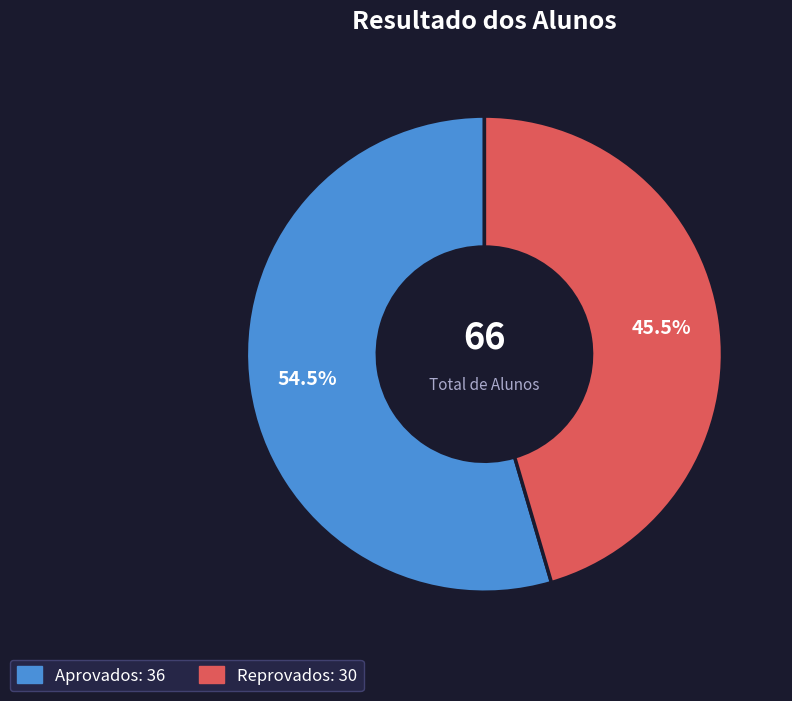

Which category has the biggest portion of the pie?

Aprovados